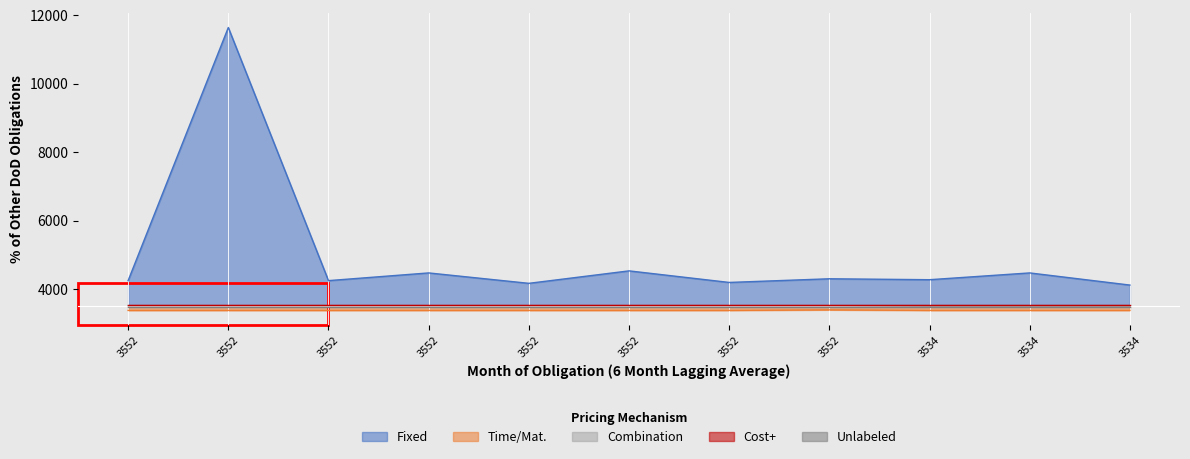

What is the sum of the var4 values at 3552 and 3534?

8645